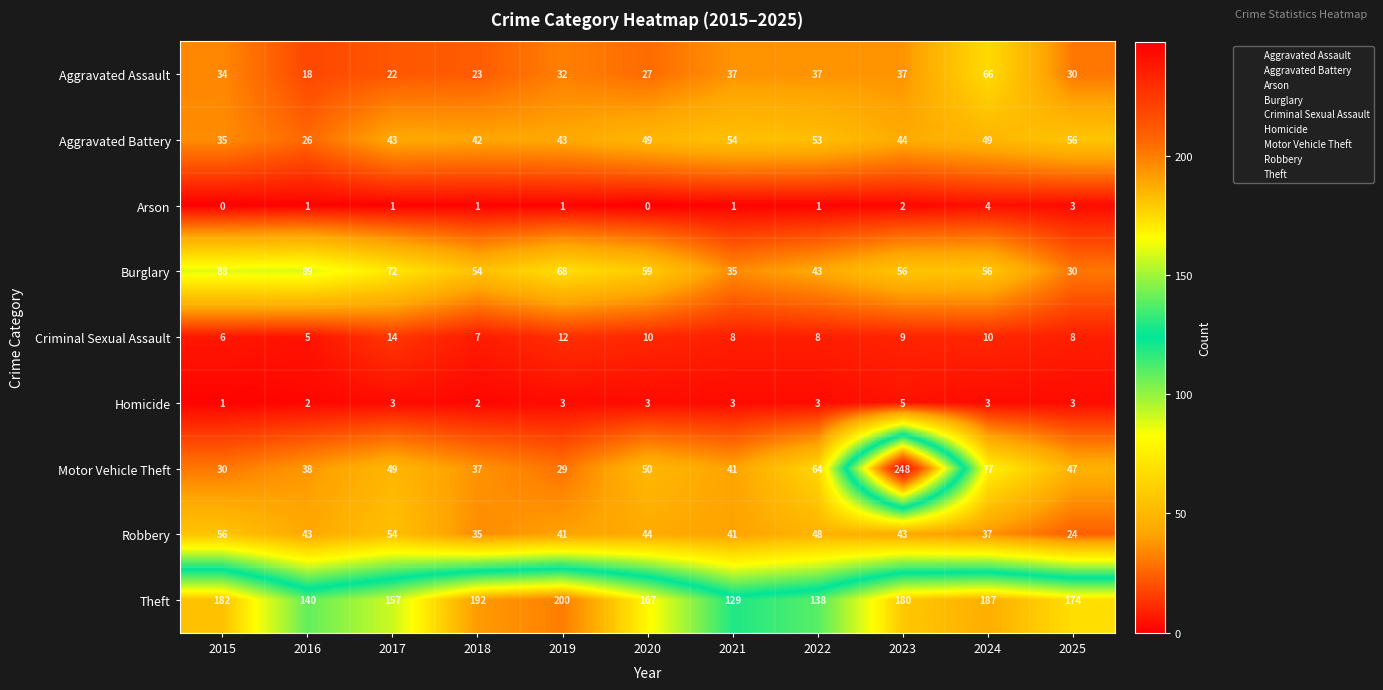

Rank the categories by Motor Vehicle Theft value from lowest to highest.

2019, 2015, 2018, 2016, 2021, 2025, 2017, 2020, 2022, 2024, 2023